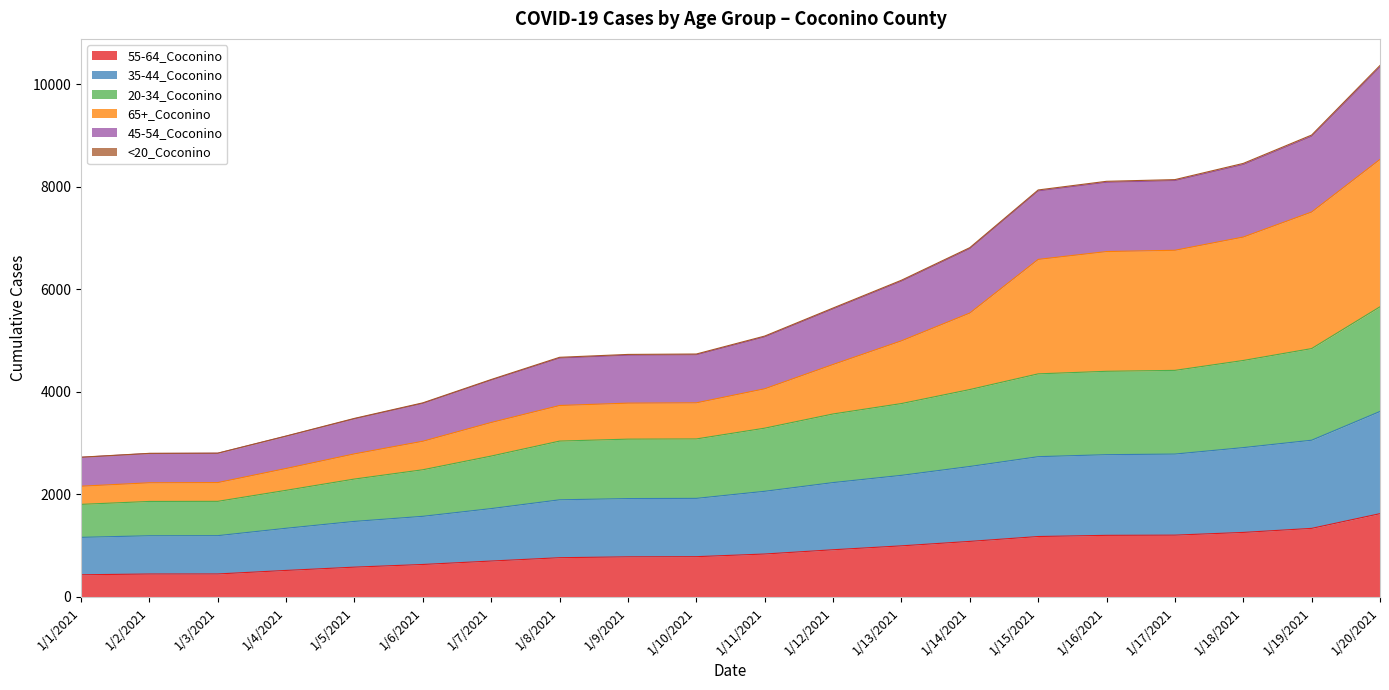

At which category is the sum across all series the highest?

1/20/2021